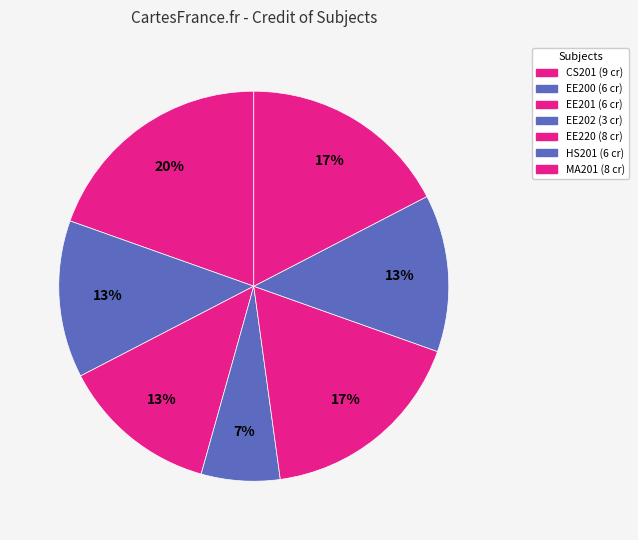

To the nearest percent, what percentage of the pie is MA201?

17%